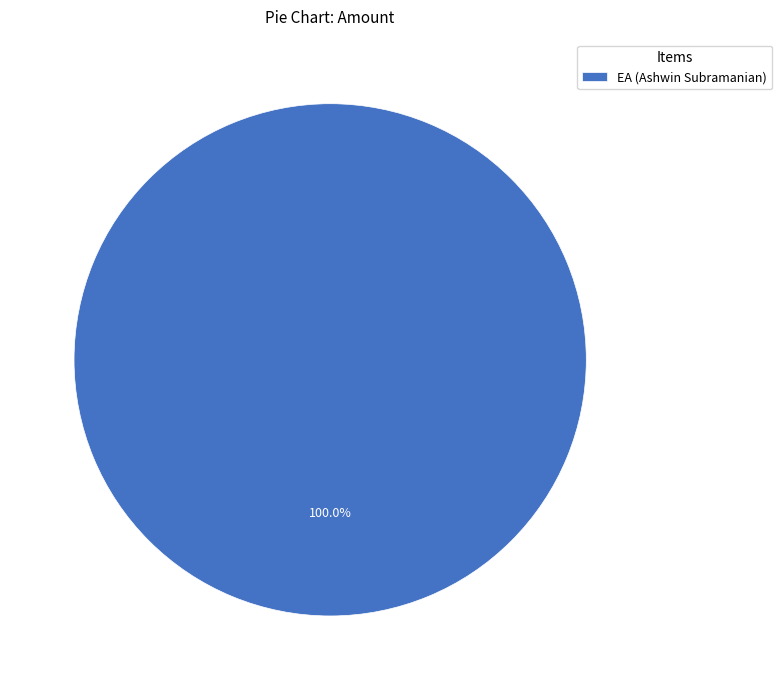

Count the number of slices in the pie.

1